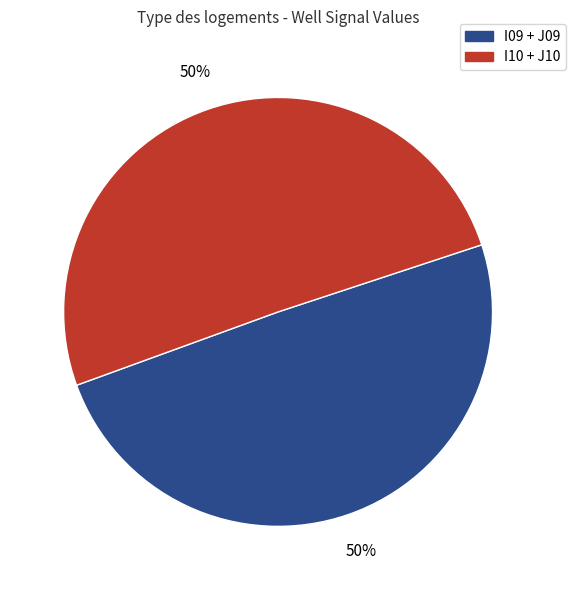

To the nearest percent, what percentage of the pie is I10 + J10?

50%